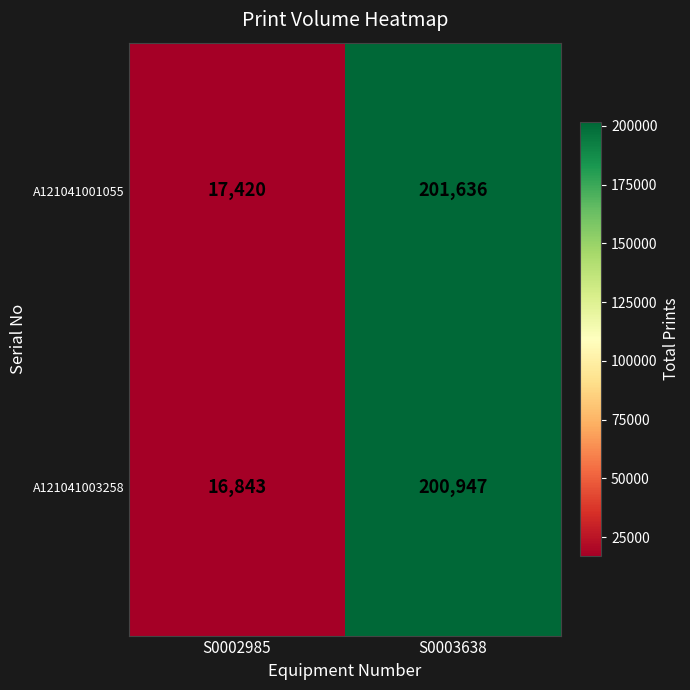

Where is A121041001055 nearest to the value 109528?

S0002985